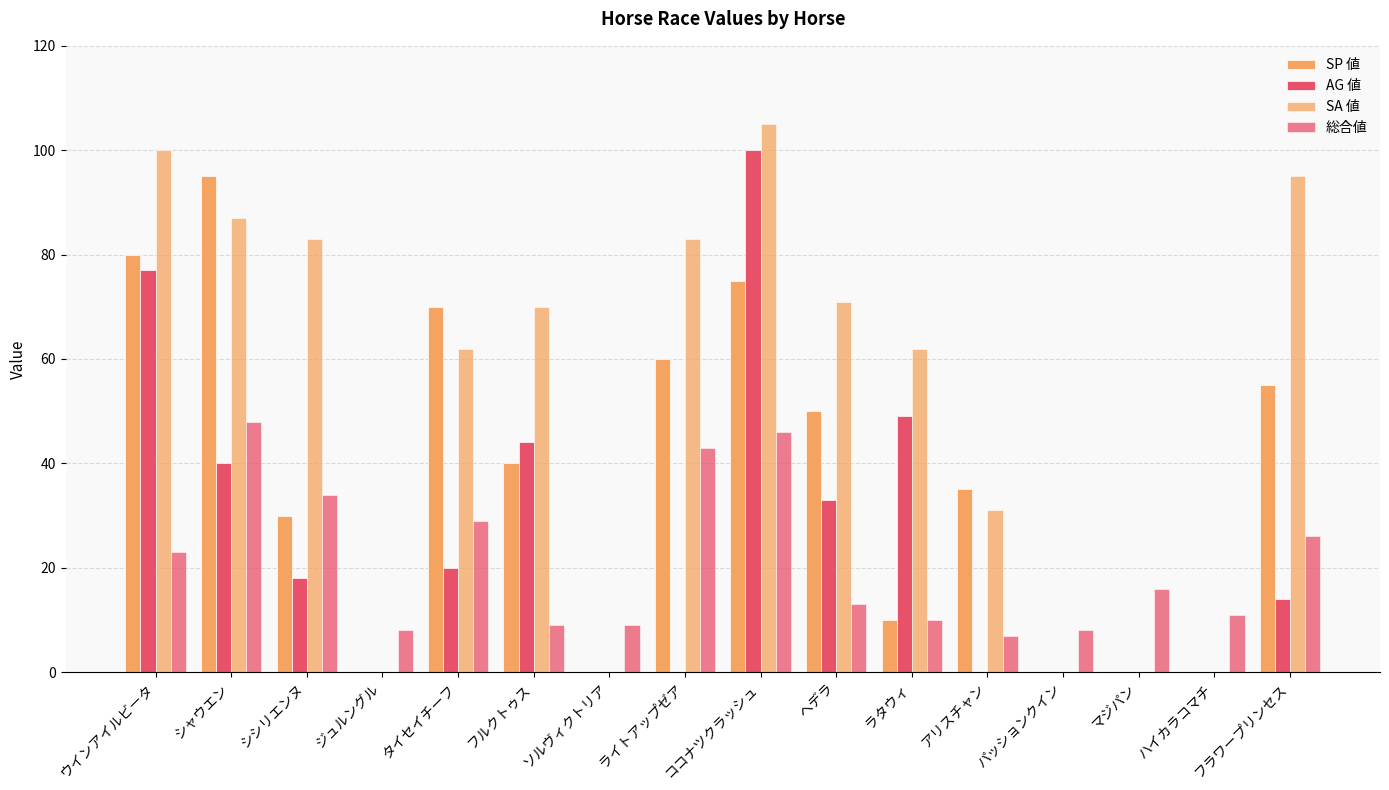

Read the SA 値 value at フラワープリンセス, to the nearest 5.

95